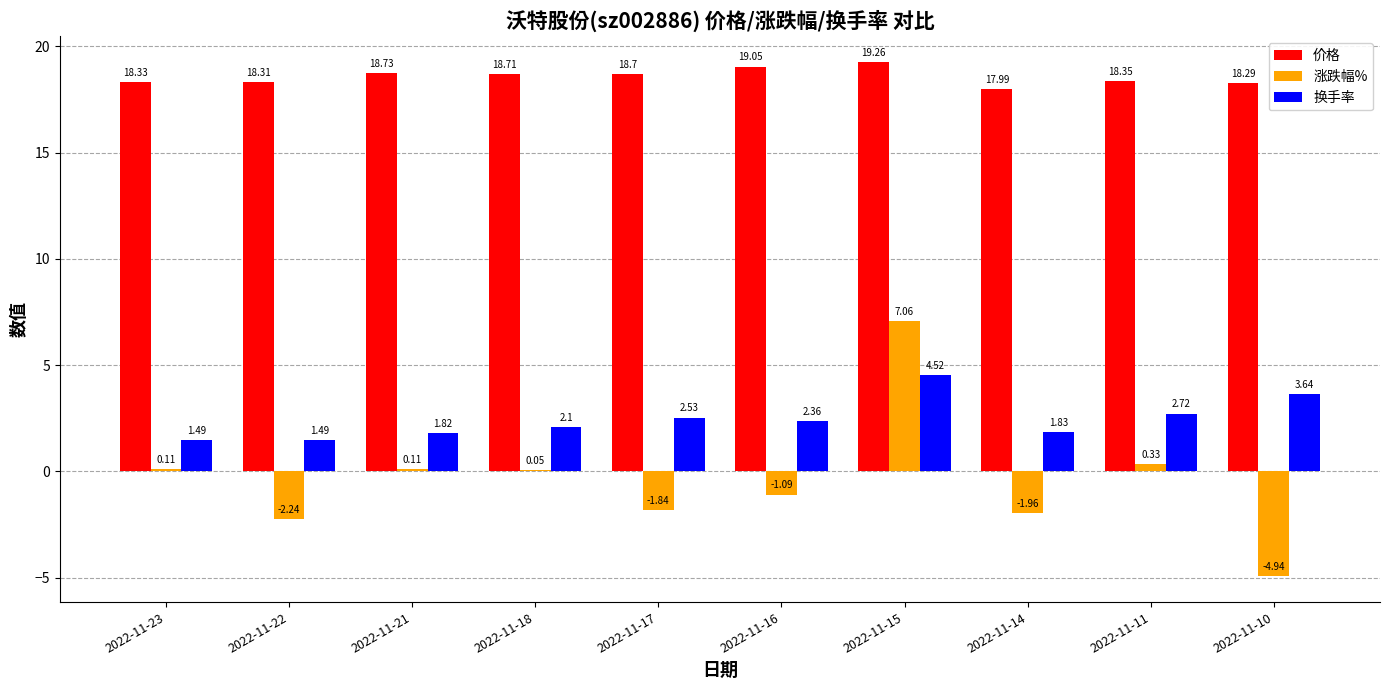

At which label is 换手率 closest to 3?

2022-11-11